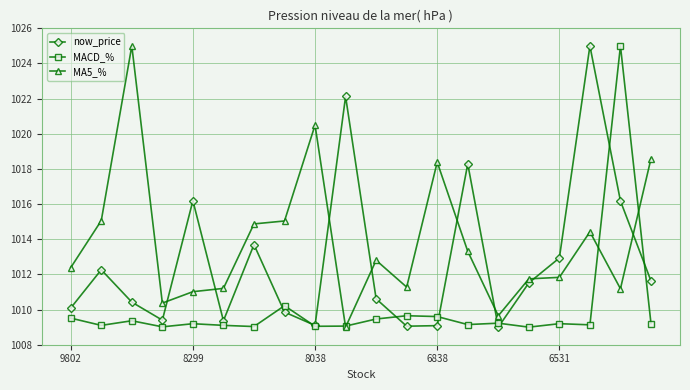

Which series has the largest total across all categories?

MA5_%